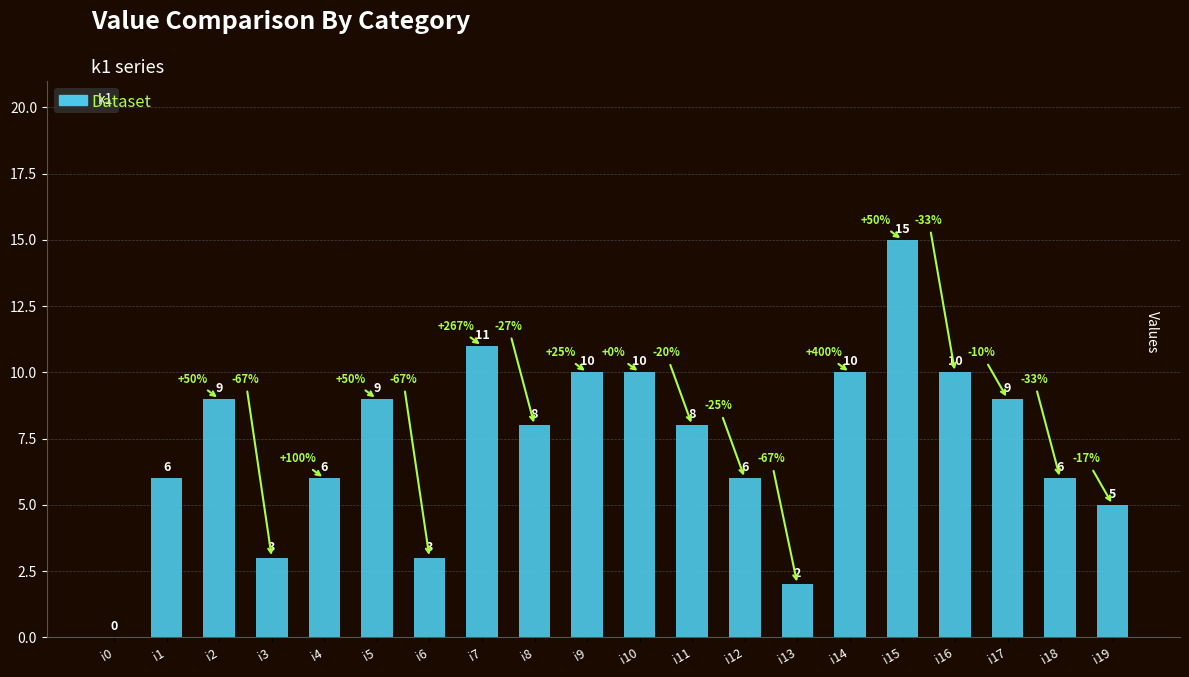

What is the sum of the values at i12 and i16?

16